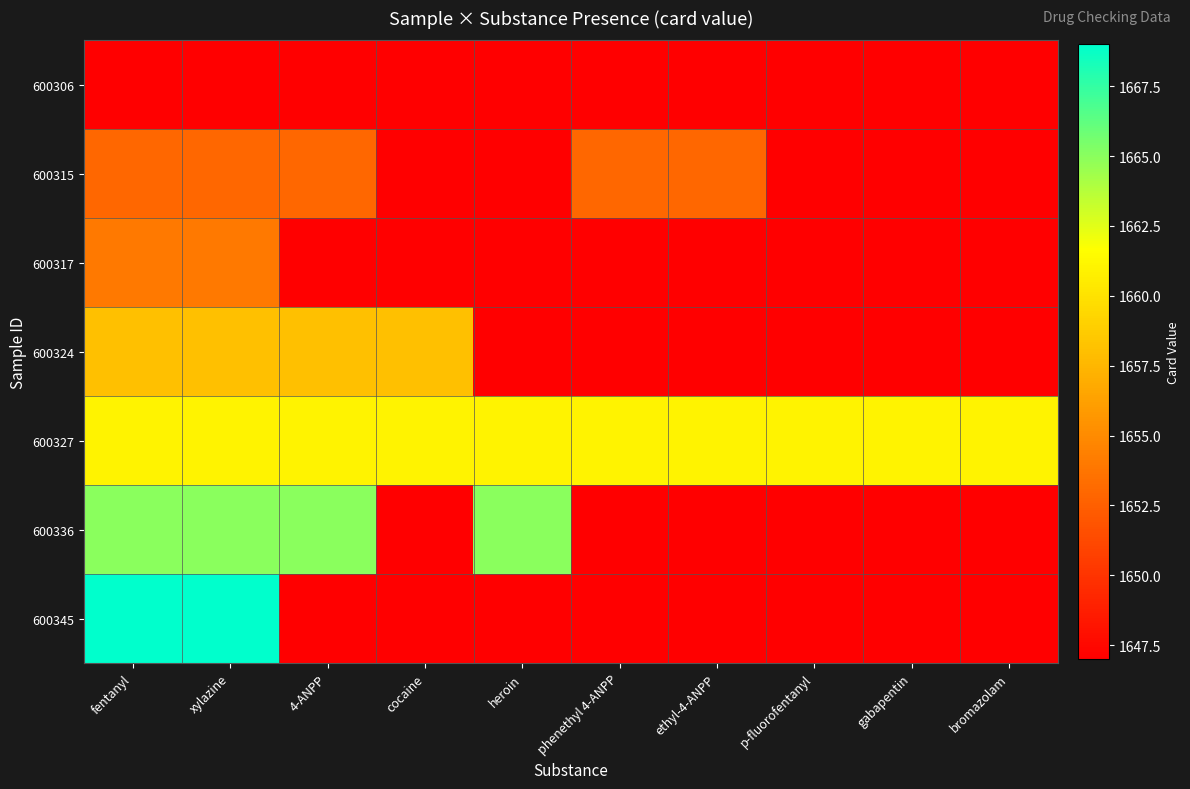

Which category has the highest value across all series?

fentanyl